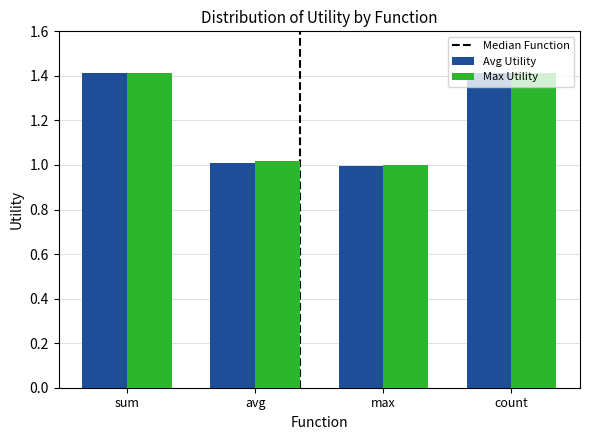

What is the label of the 1st bar from the left?

sum